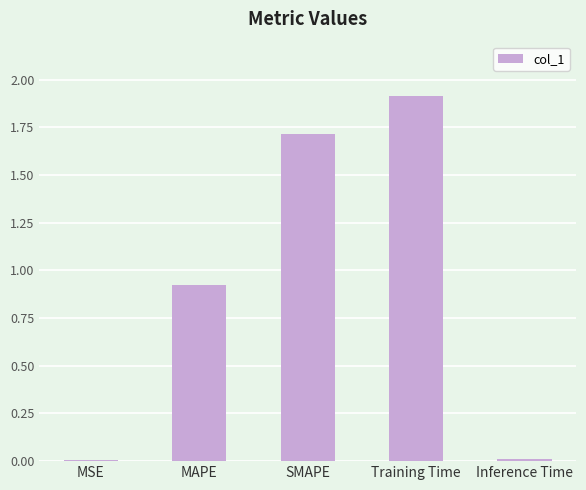

What is the sum of the values at Inference Time and Training Time?

1.9